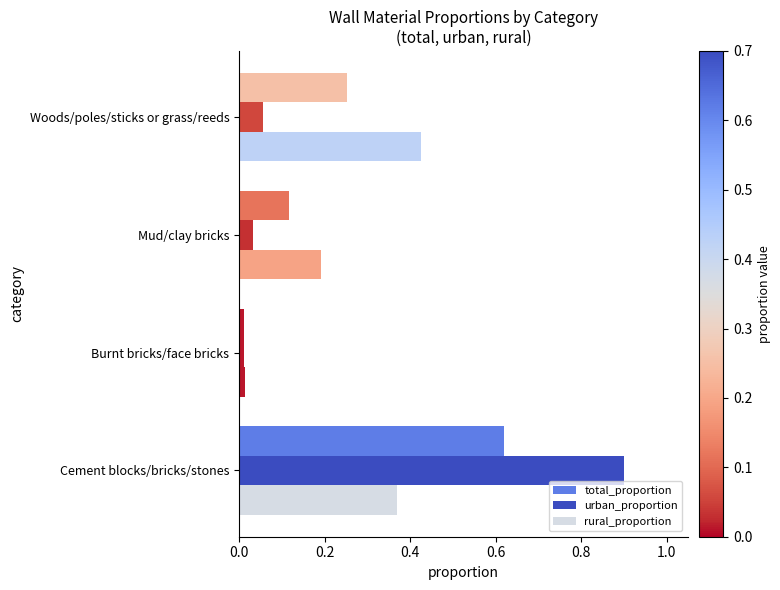

List the series in order of their peak value, highest first.

urban_proportion, total_proportion, rural_proportion